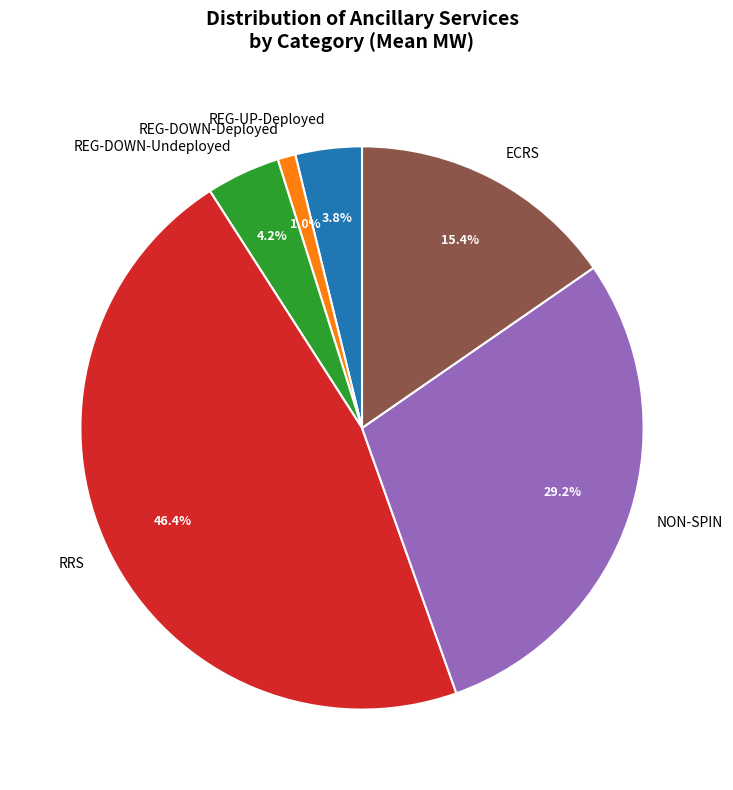

Is RRS the majority of the pie?

No